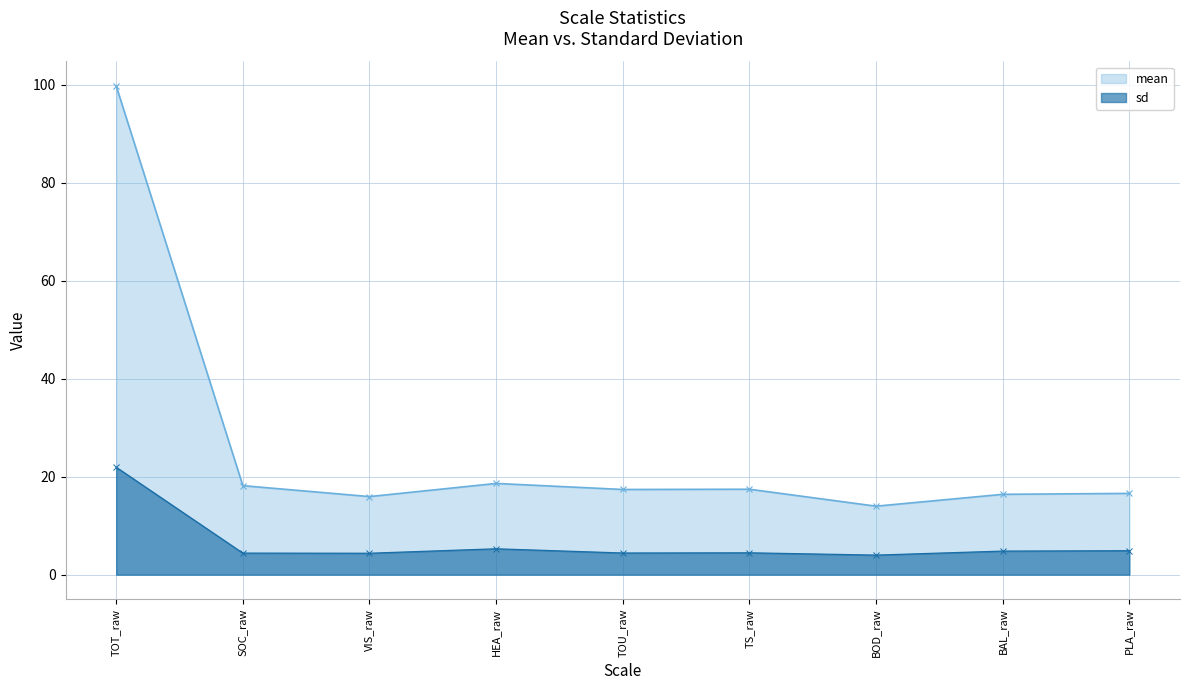

Which series has the largest total across all categories?

mean